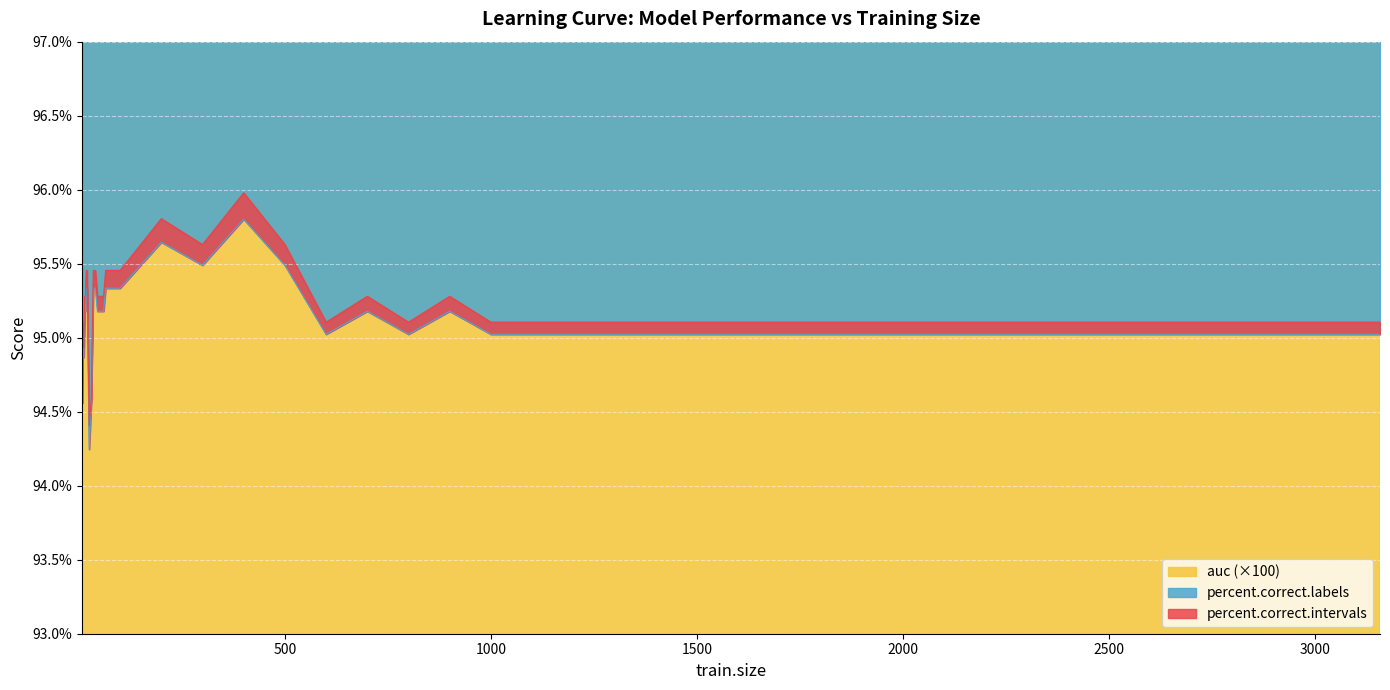

True or false: percent.correct.intervals and percent.correct.labels intersect in this chart.

False